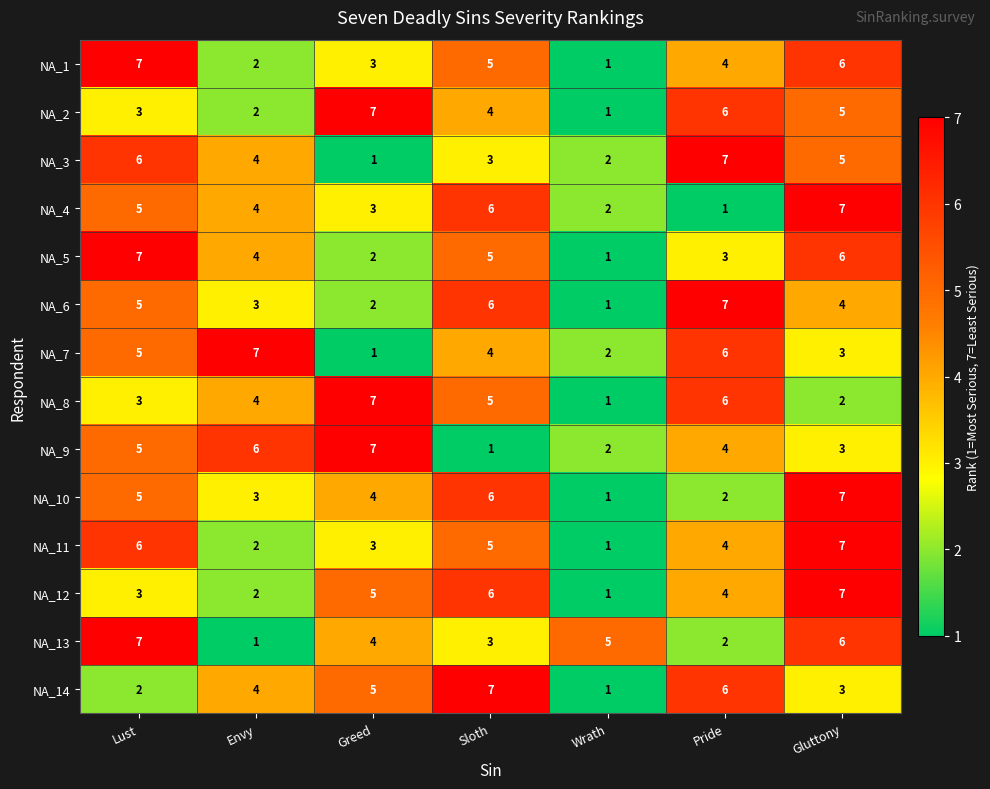

What is the maximum value shown in the chart?

7